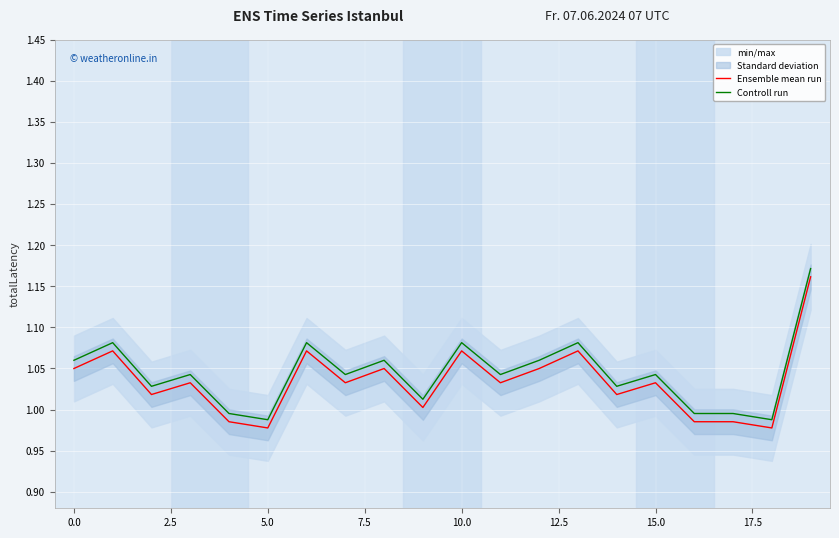

True or false: Controll run and Ensemble mean run cross at least once.

False